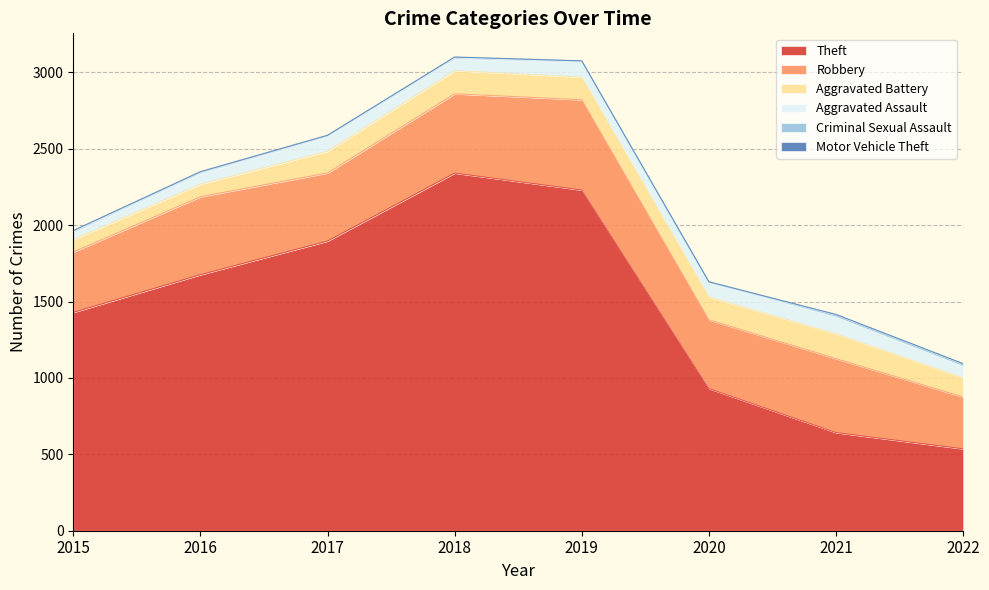

In Aggravated Battery, how many points are higher than both neighbors (excluding endpoints)?

2